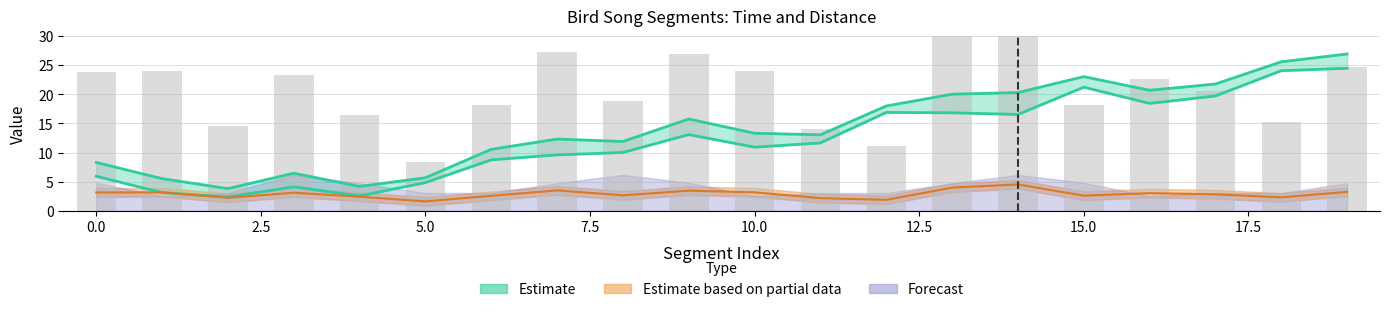

The max_t series shows 8.3 at 0. True or false?

True